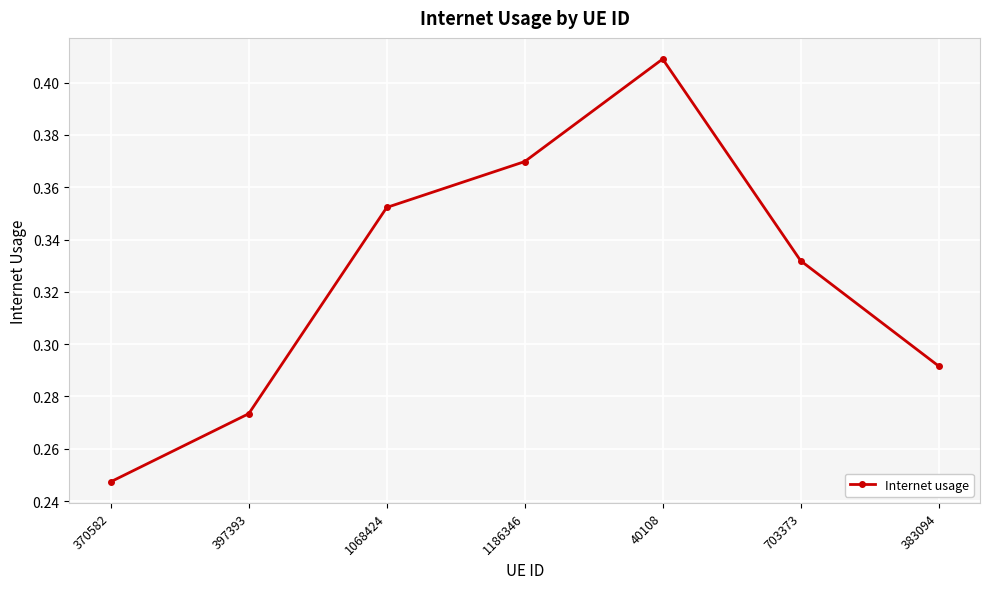

How many points are higher than both their immediate neighbors (excluding endpoints)?

1